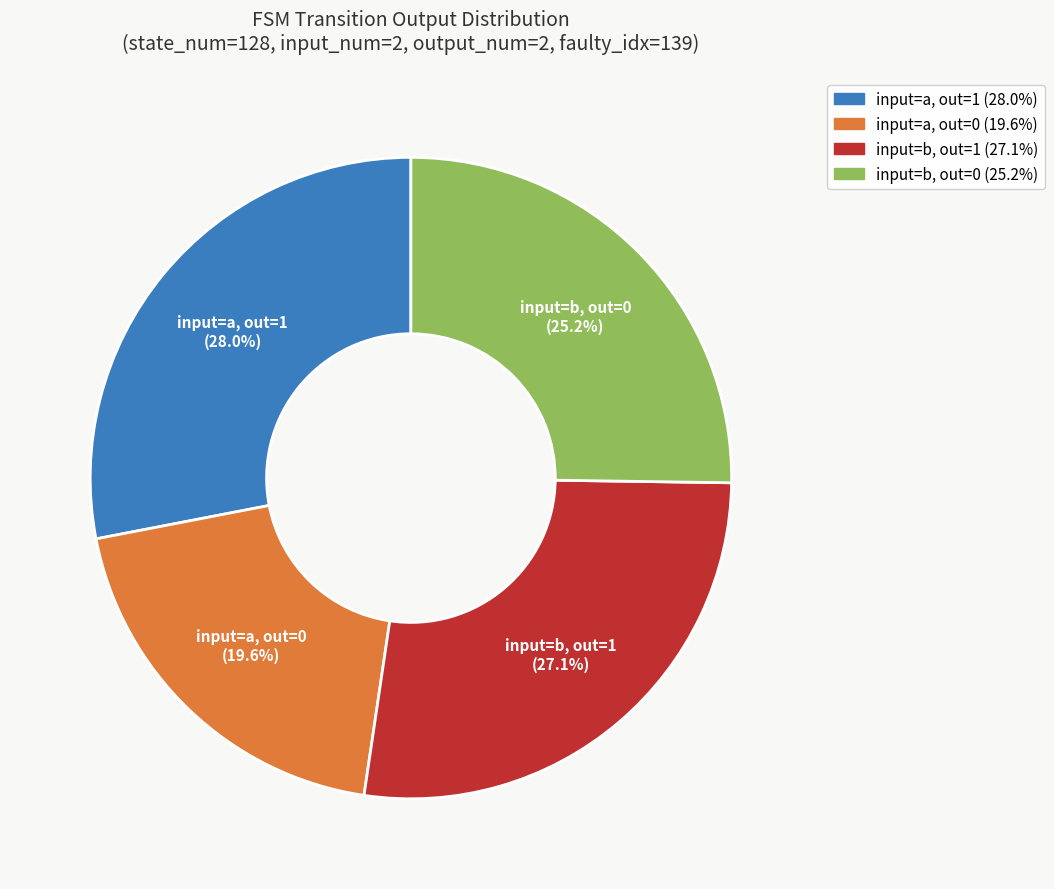

Which has a higher value, input=b, out=1 or input=b, out=0?

input=b, out=1